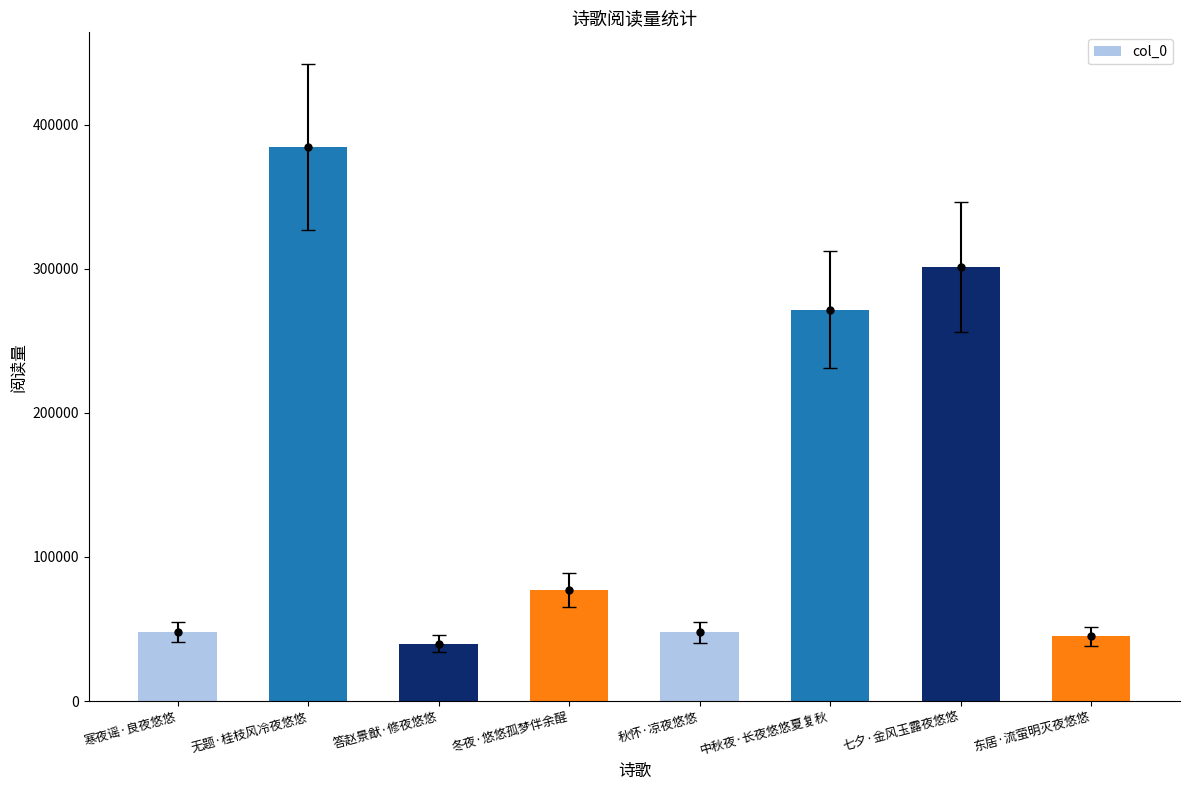

The chart shows a value of 24893 at 寒夜谣·良夜悠悠. True or false?

False